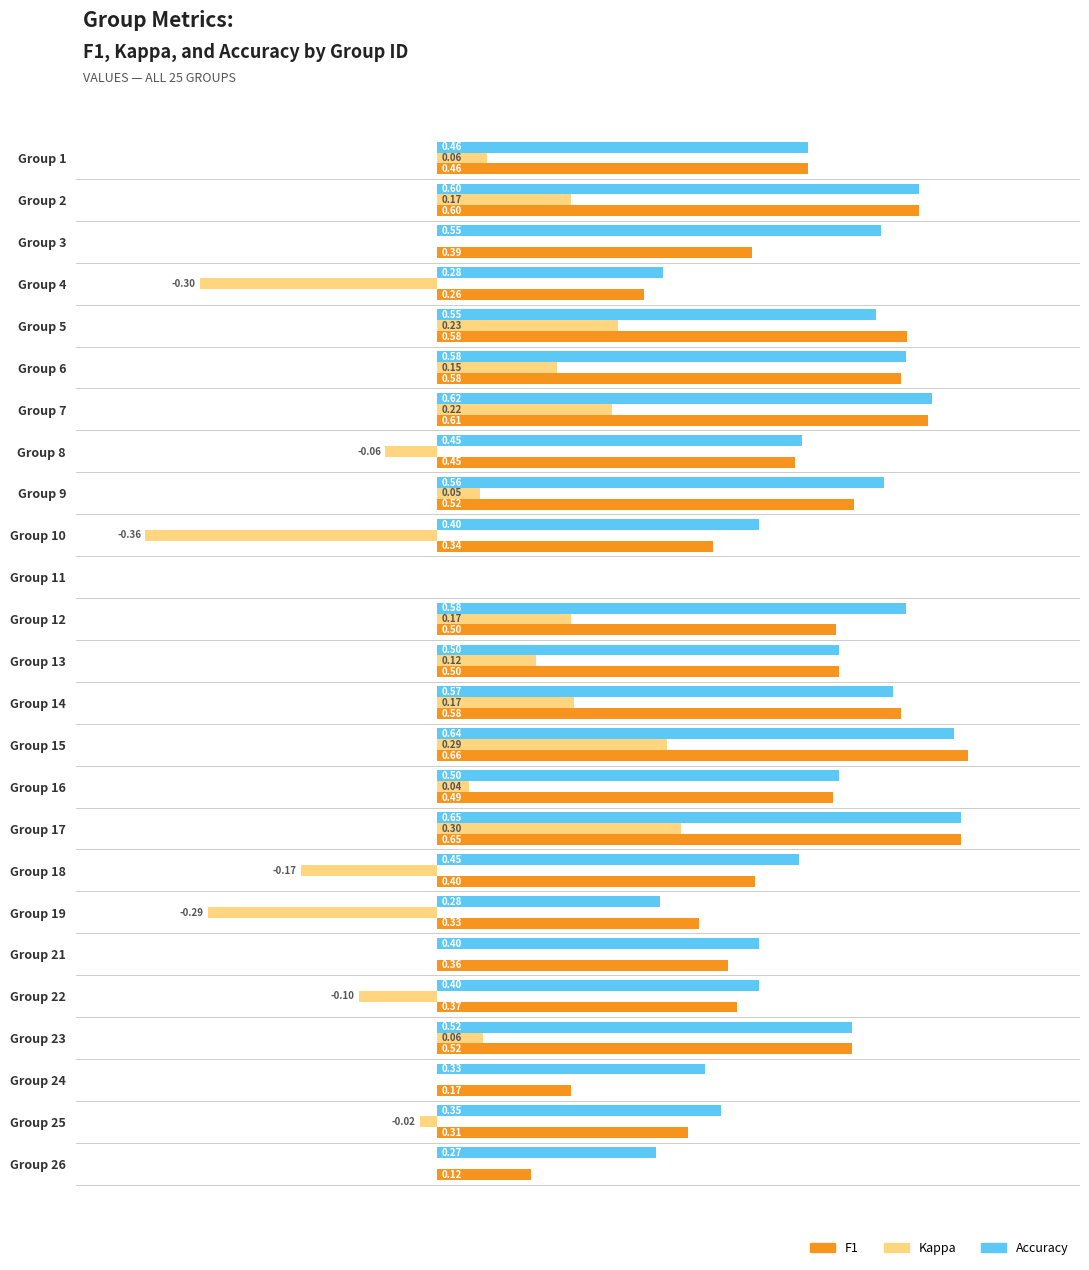

At which category is the sum across all series the highest?

Group 17